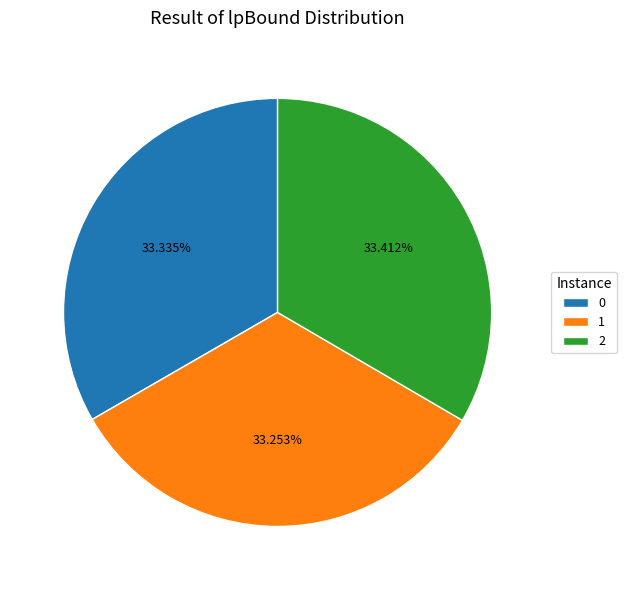

Approximately how many times larger is the value at 2 compared to 1?

1.0